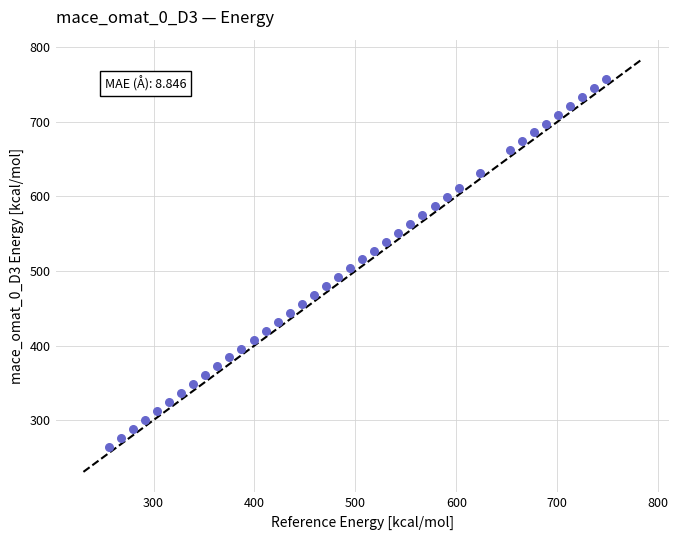

What is the range of X values (max minus min)?

493.2